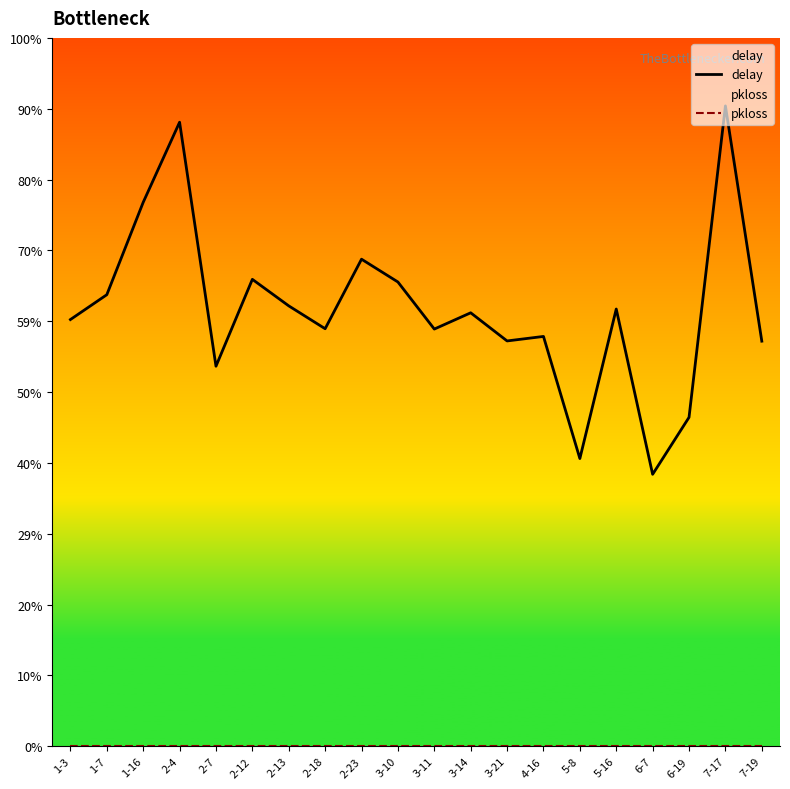

Which series has the largest total across all categories?

delay